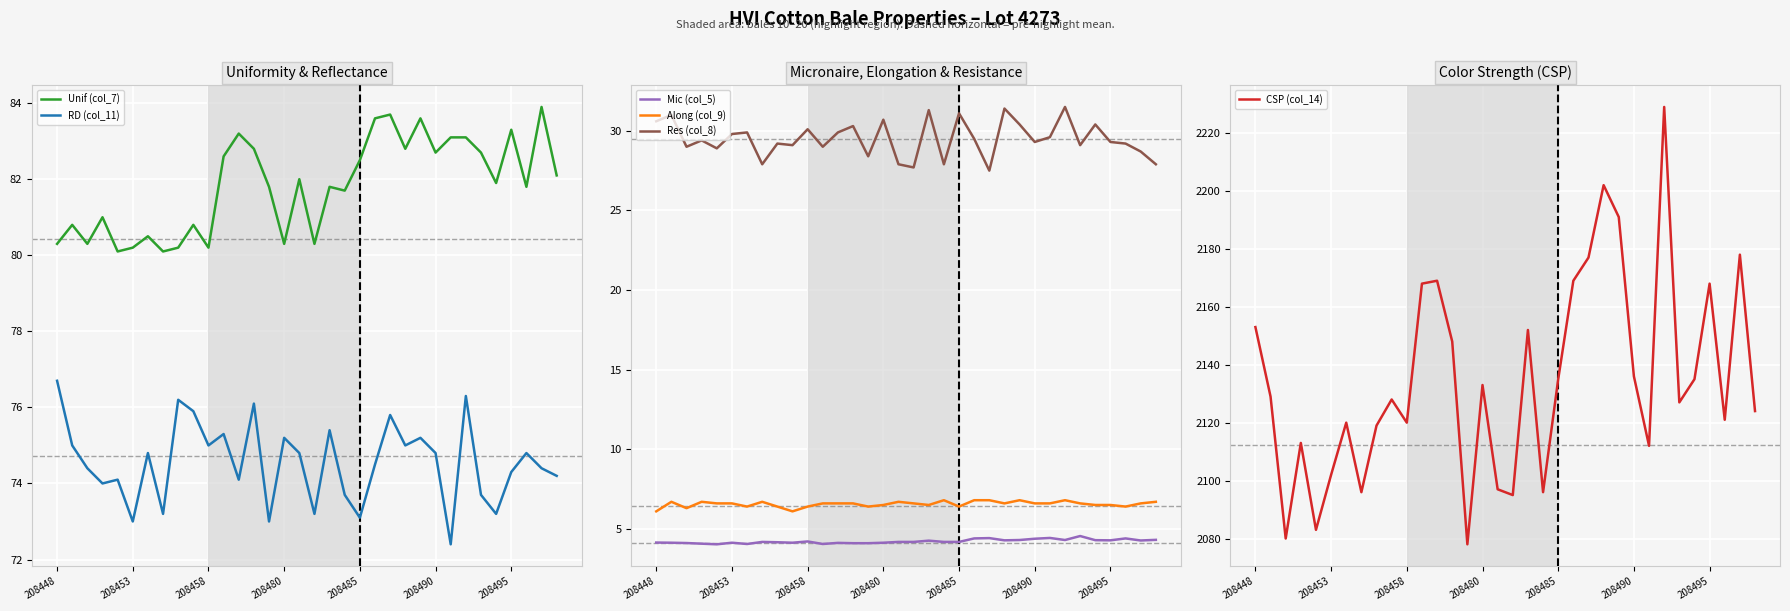

How many values in the Unif (col_7) series exceed 81?

21